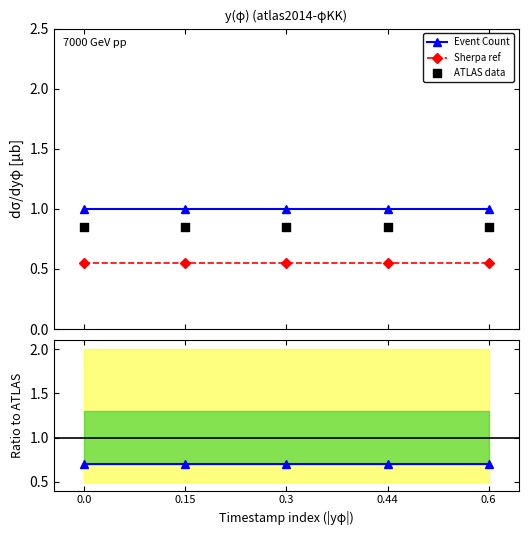

Which series contains the highest Y value?

Event Count